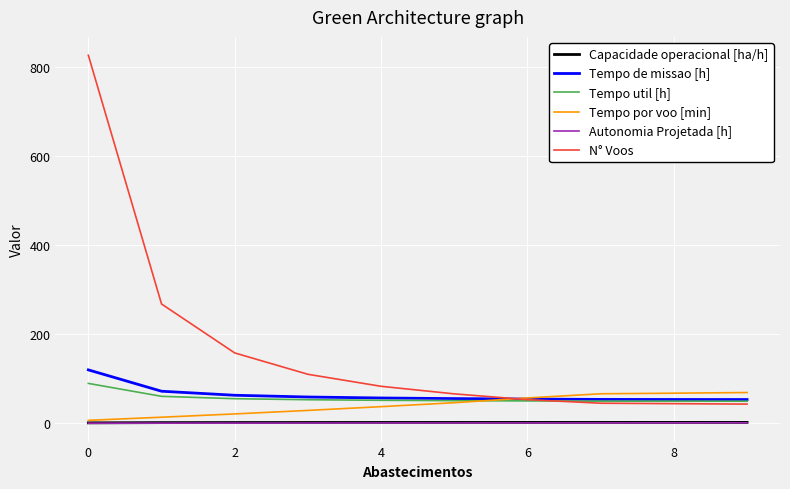

Which series has the largest range (max minus min)?

N° Voos